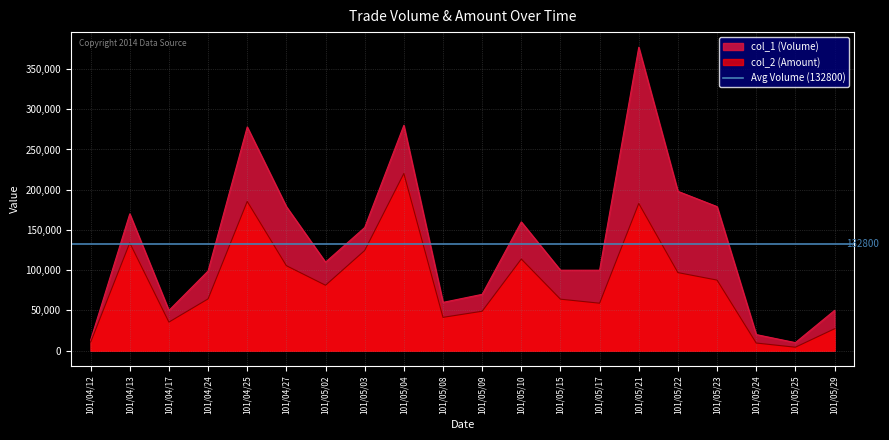

How many interior local peaks does the col_1 (Volume) series have?

5